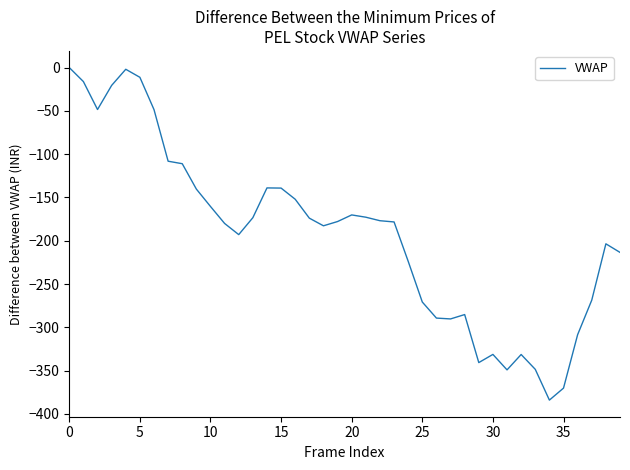

What is the difference between the maximum and minimum values?

384.1